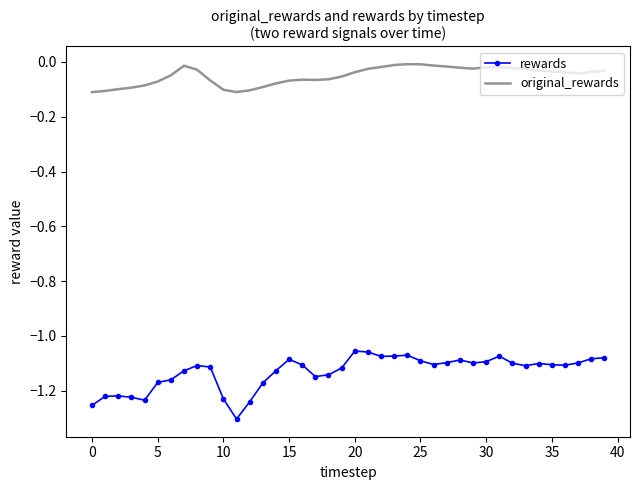

Which series has the largest range (max minus min)?

rewards